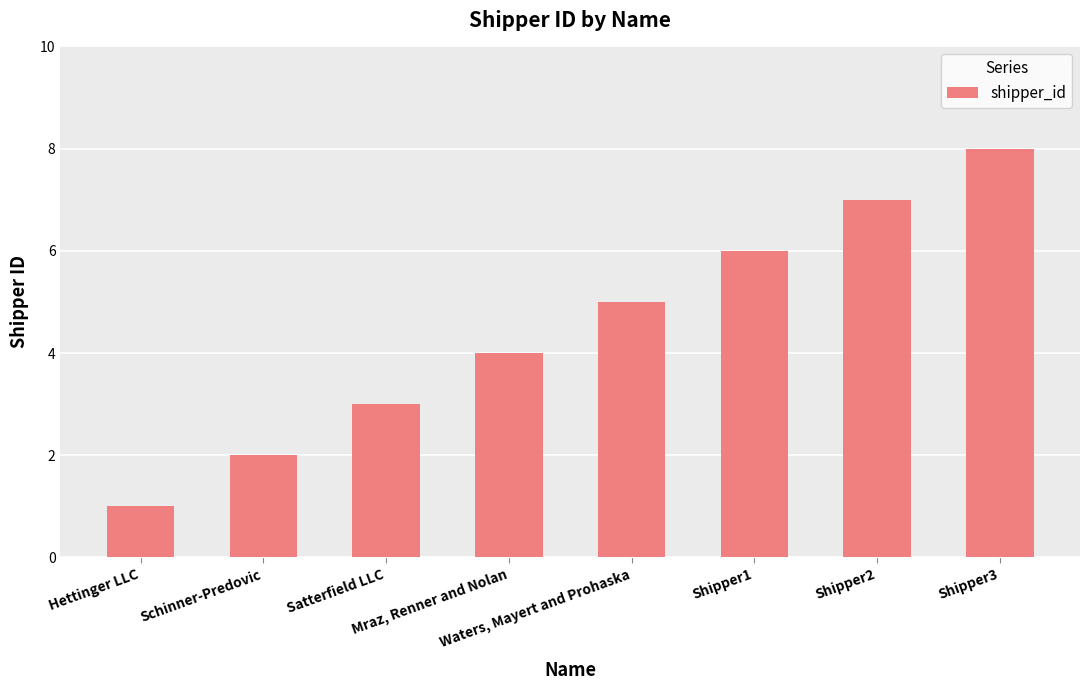

Rank the categories by value from highest to lowest.

Shipper3, Shipper2, Shipper1, Waters, Mayert and Prohaska, Mraz, Renner and Nolan, Satterfield LLC, Schinner-Predovic, Hettinger LLC